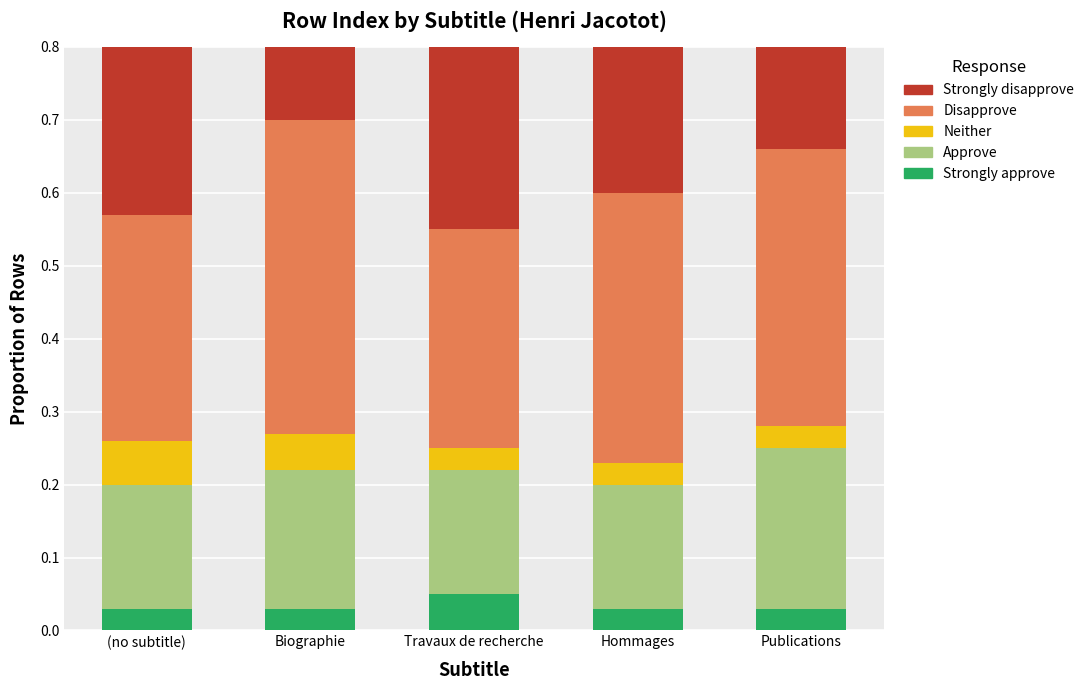

Reading left to right, list all the values displayed in this chart.

Strongly approve: 0.0	0.0	0.1	0.0	0.0
Approve: 0.2	0.2	0.2	0.2	0.2
Neither: 0.1	0.0	0.0	0.0	0.0
Disapprove: 0.3	0.4	0.3	0.4	0.4
Strongly disapprove: 0.4	0.3	0.4	0.4	0.3